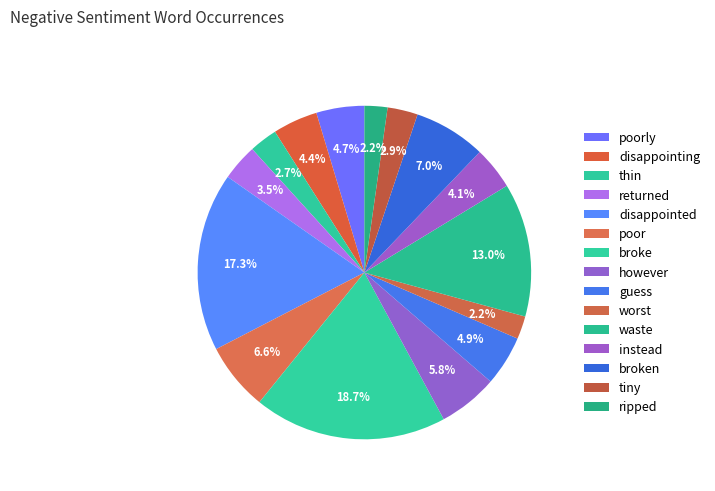

How many slices are in this pie chart?

15